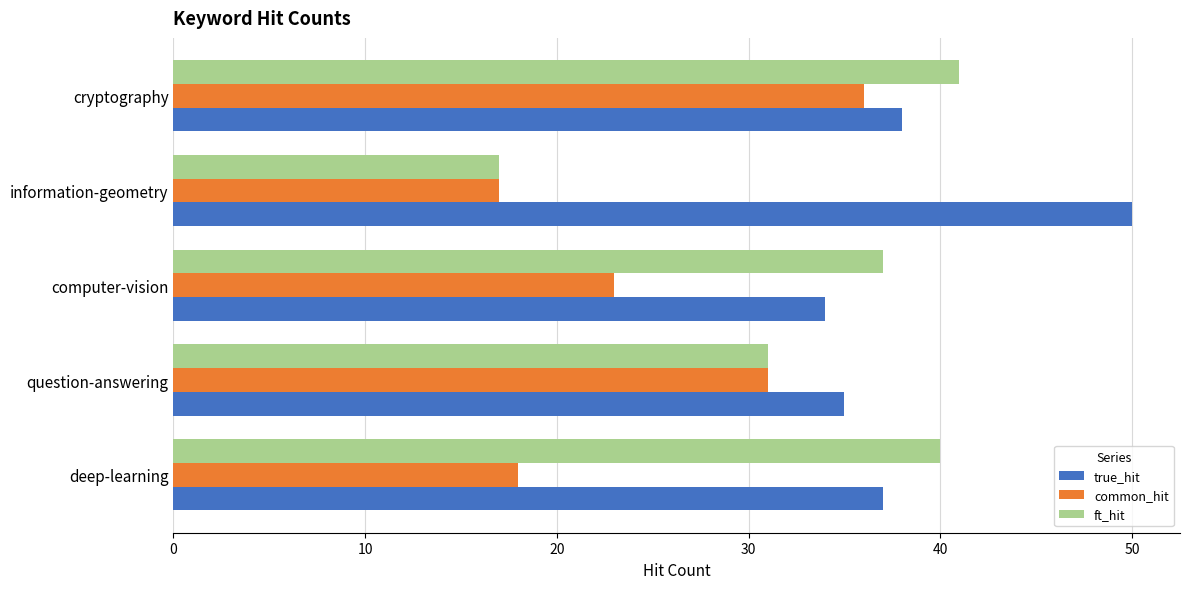

What is the maximum value for true_hit?

50